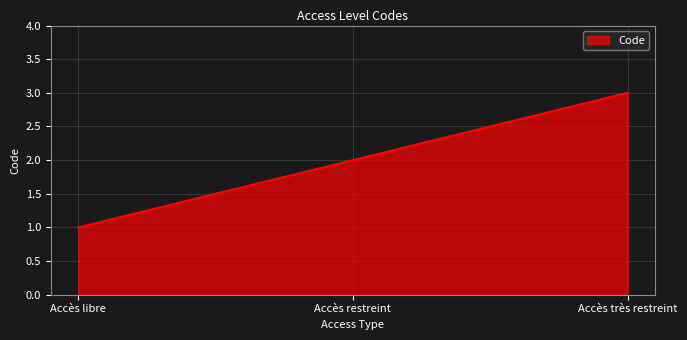

Which category has the highest value across all series?

Accès très restreint